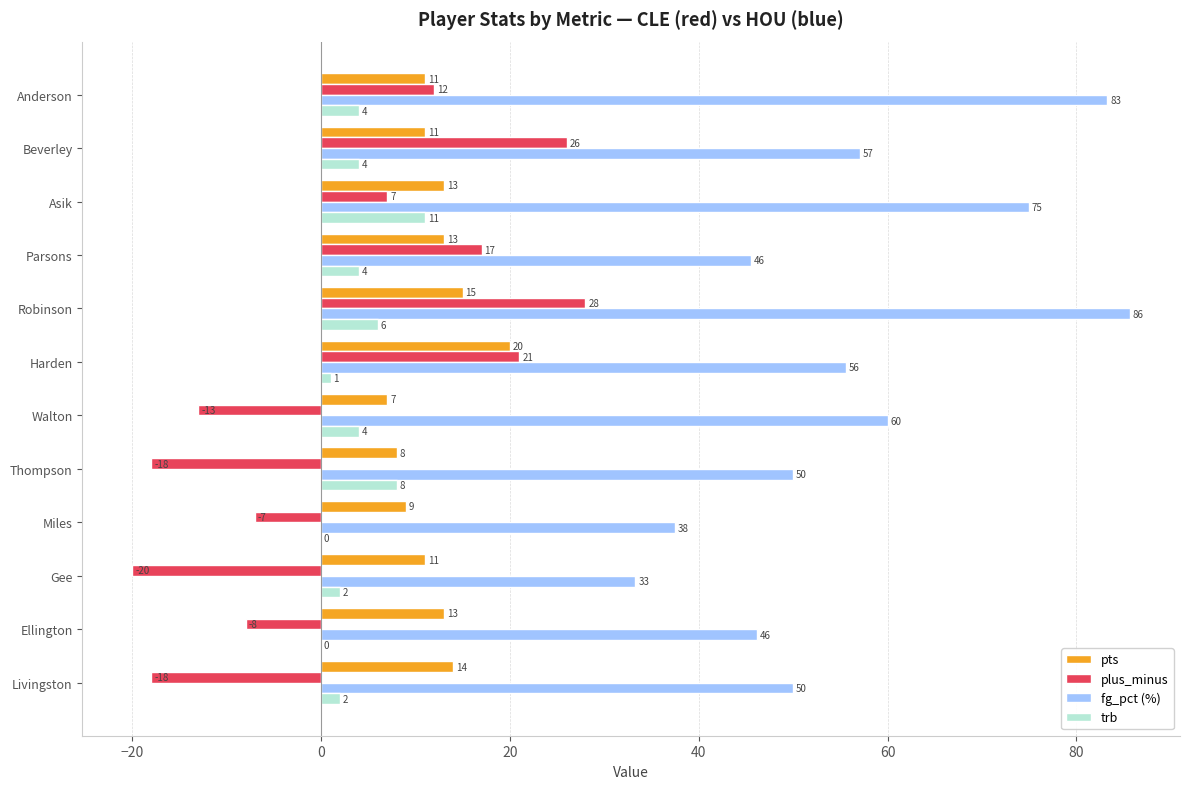

The trb series shows 0.0 at Ellington. True or false?

True